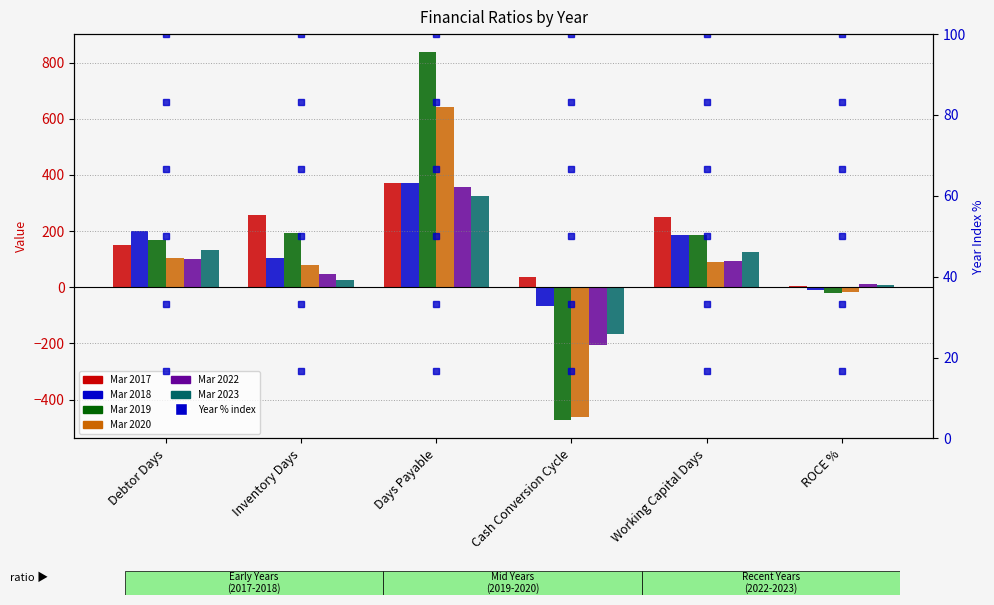

Is the value of Mar 2022 at Inventory Days greater than the value of Mar 2019 at Inventory Days?

No